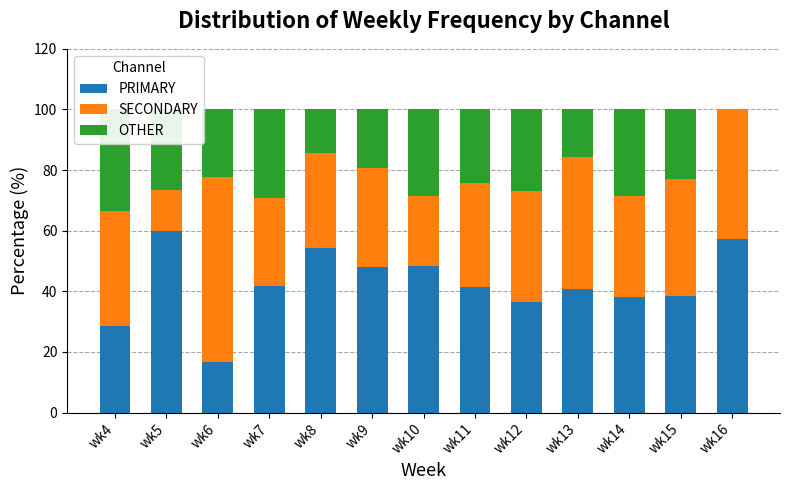

True or false: SECONDARY has a value of 34.1 at wk11.

True